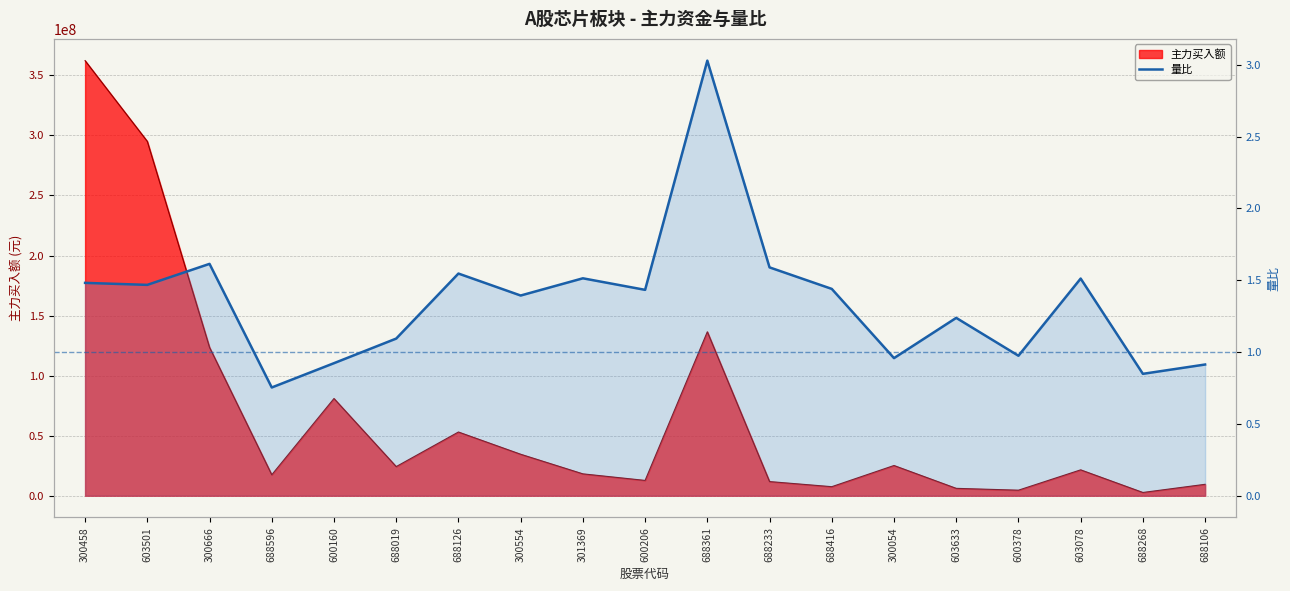

How many interior local valleys (lower than both neighbors) does the data have?

7